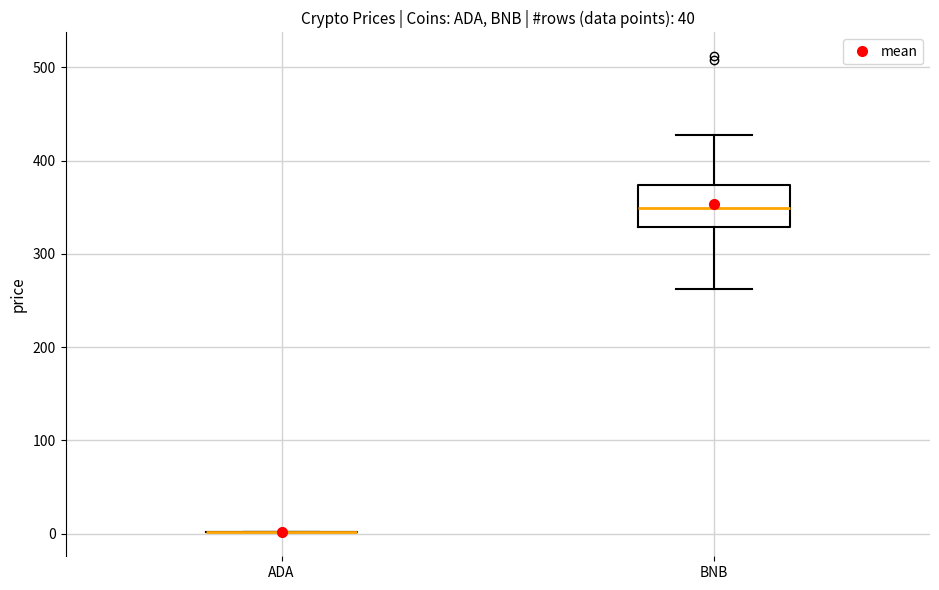

Which box is the tallest, from its lower edge to its upper edge?

BNB